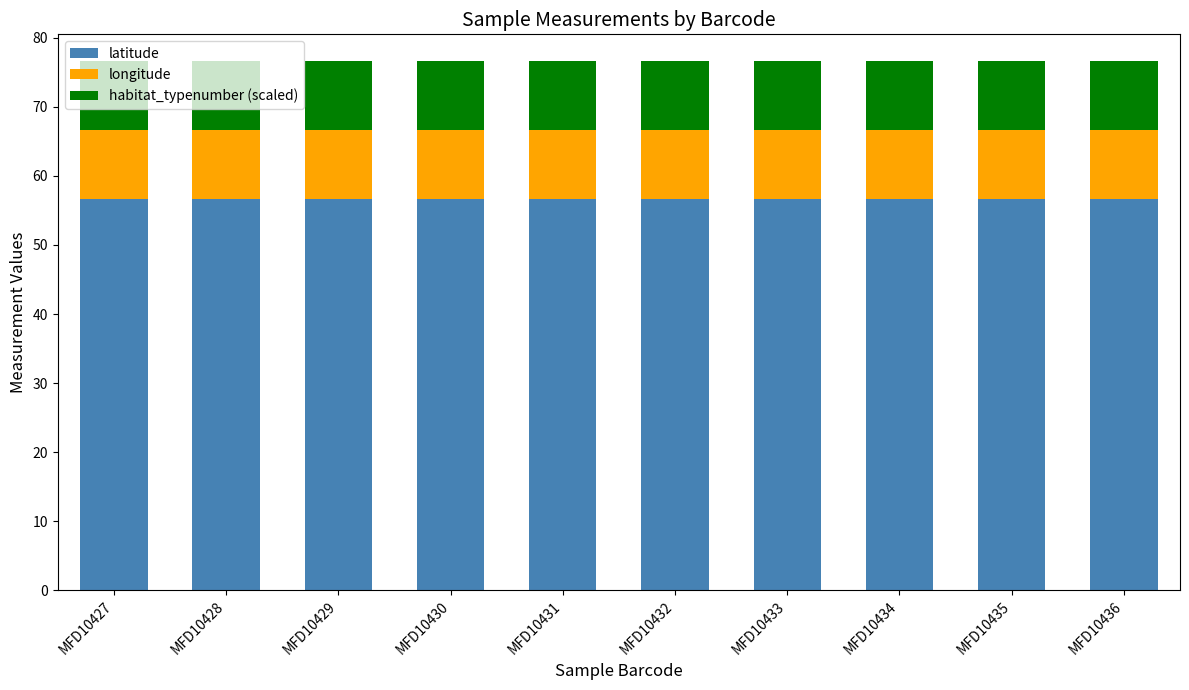

What is the total value across all series at MFD10432?

76.6